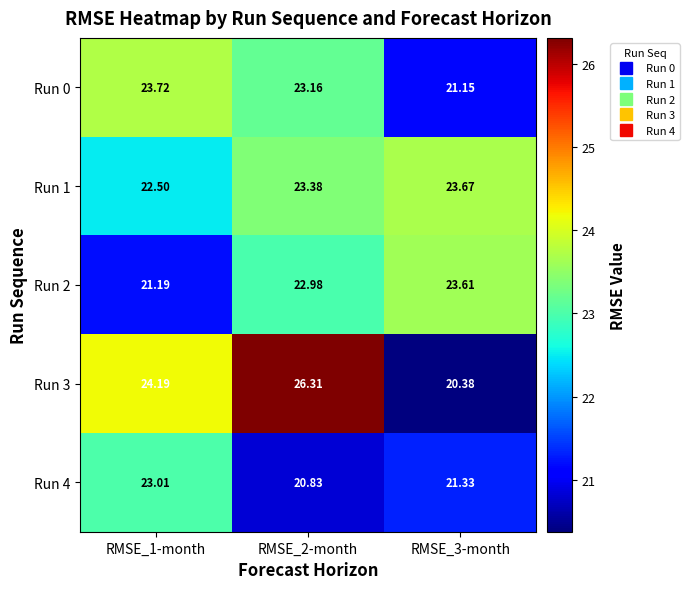

Is the value of Run 4 at RMSE_3-month greater than the value of Run 2 at RMSE_1-month?

Yes